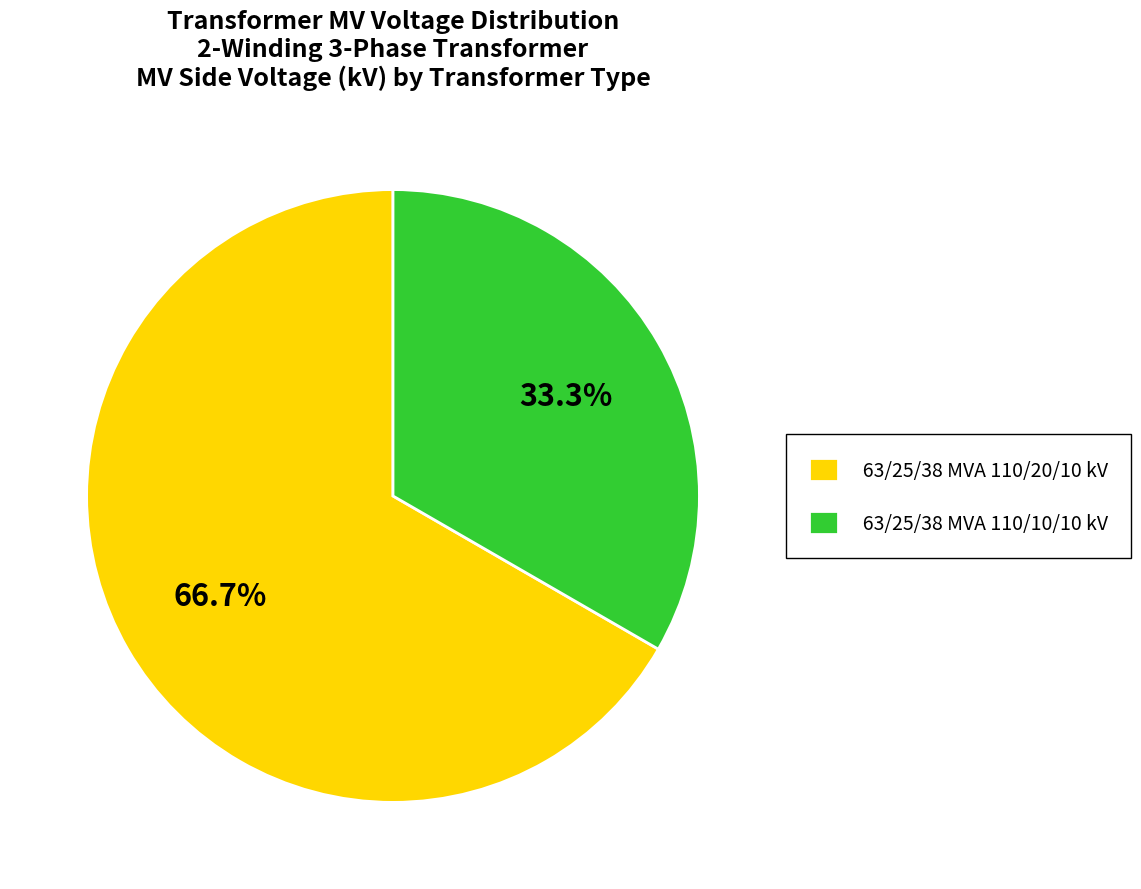

Approximately how many times larger is the value at 63/25/38 MVA 110/20/10 kV compared to 63/25/38 MVA 110/10/10 kV?

2.0